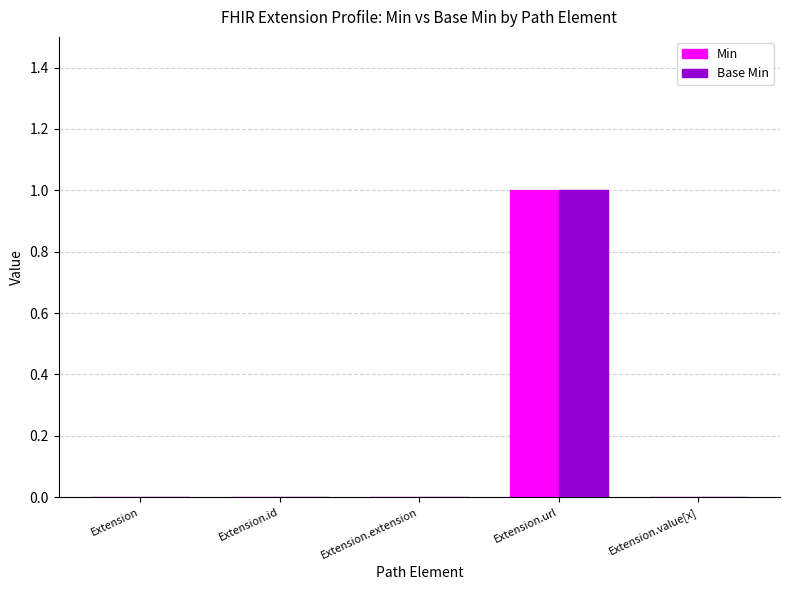

The Base Min series shows -1 at Extension.id. True or false?

False